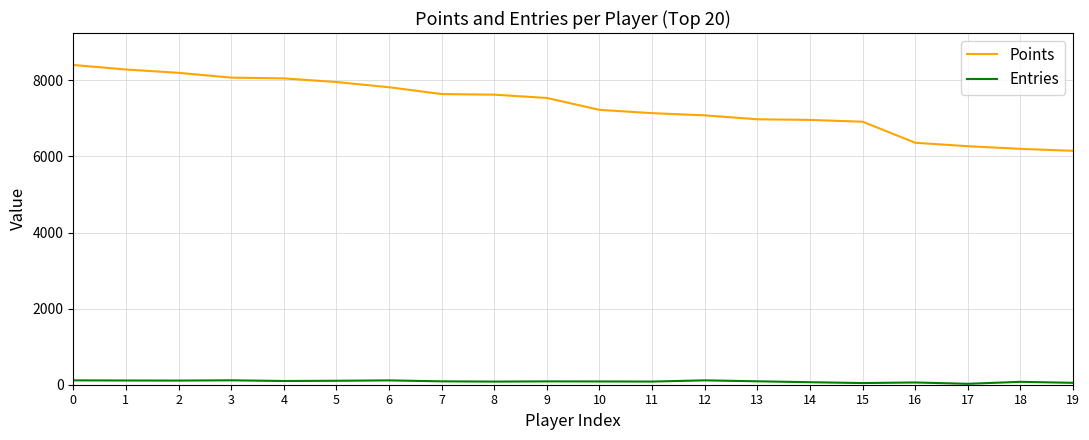

List the series in order of their overall mean, lowest first.

Entries, Points